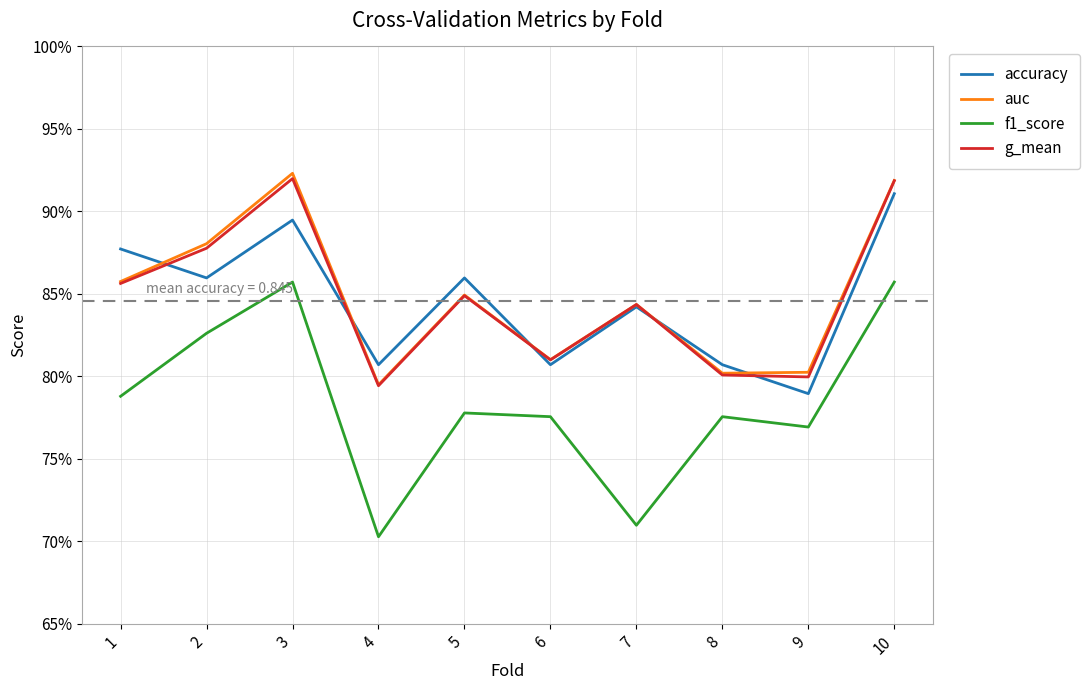

Does the chart have visible grid lines?

Yes